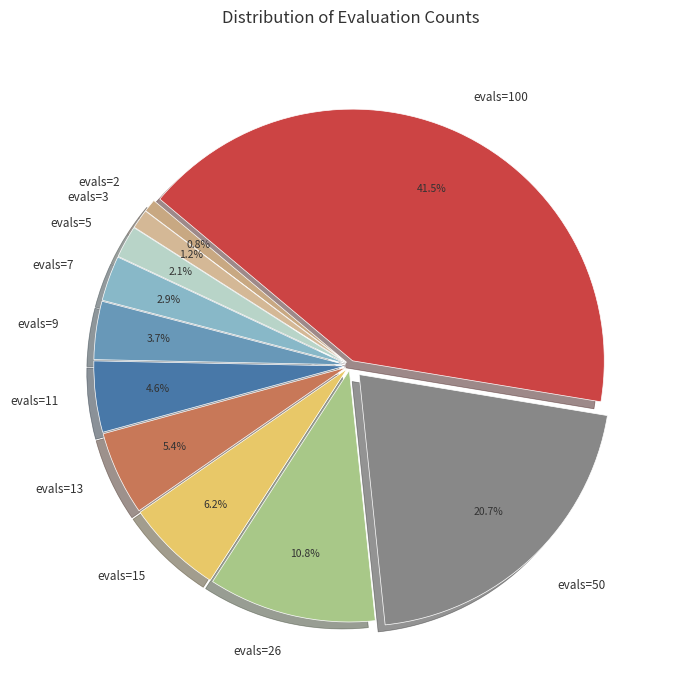

To the nearest percent, what is the combined percentage of evals=3 and evals=50?

22%